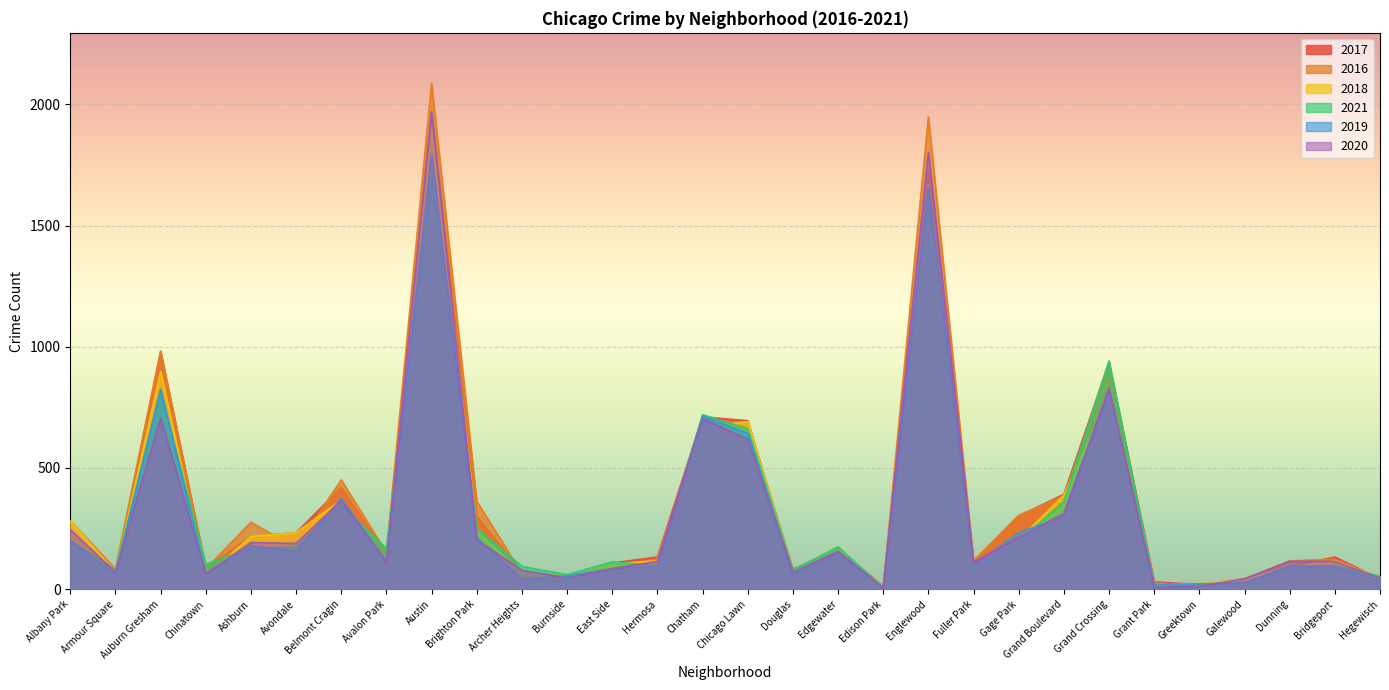

Which series changed the most between Dunning and Bridgeport?

2017